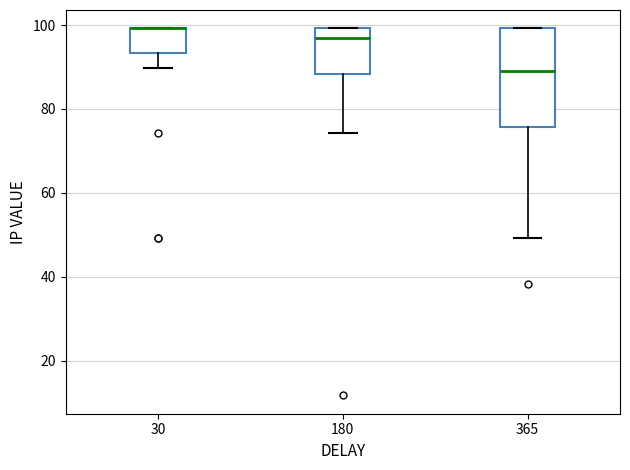

Where is the lower edge of the box at x = 180 on the y-axis? The values are not printed on the chart, so give them approximately, as read against the axis.

88